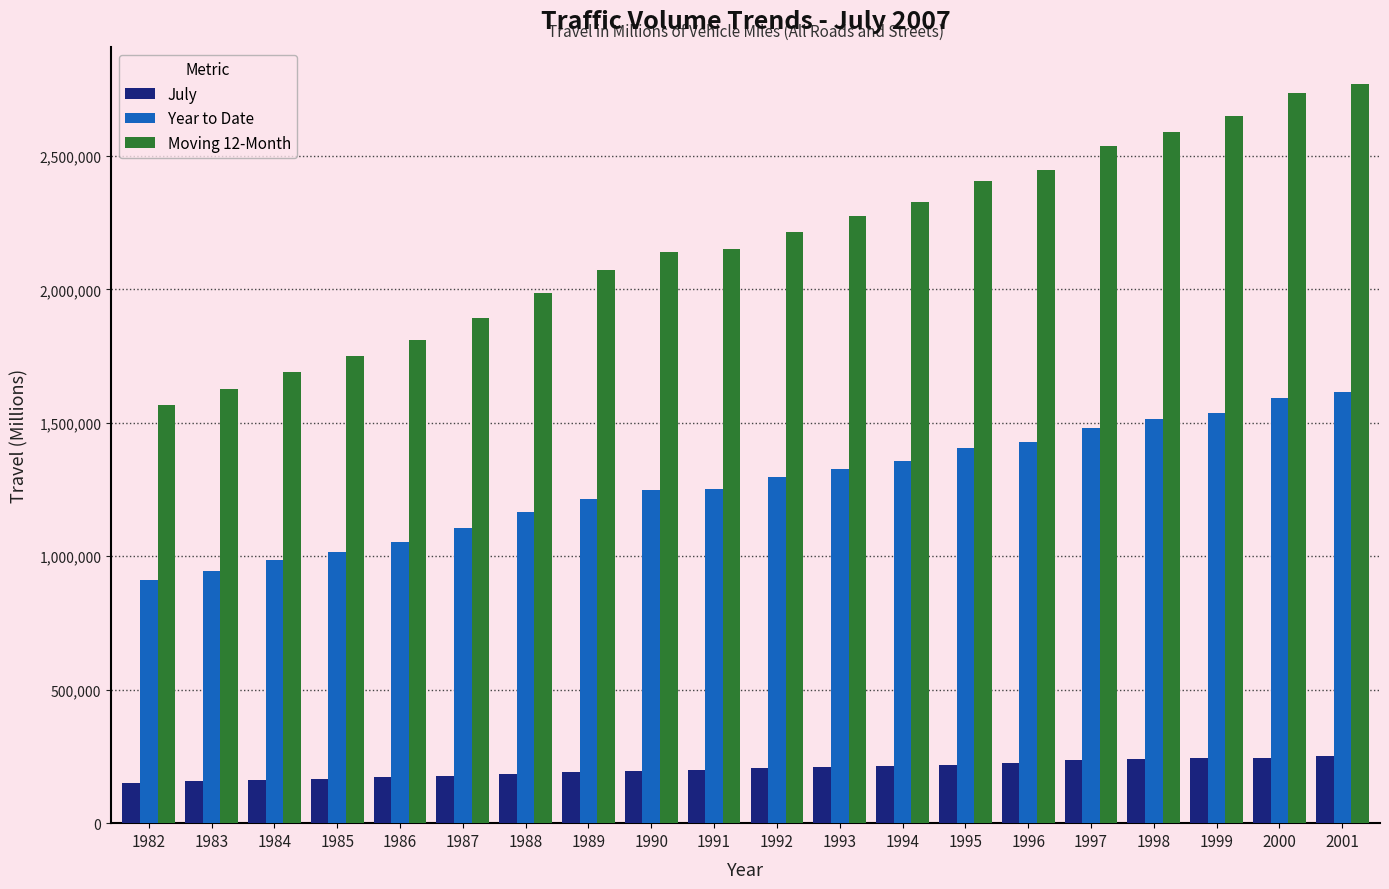

What is the average value of the Moving 12-Month series?

2181947